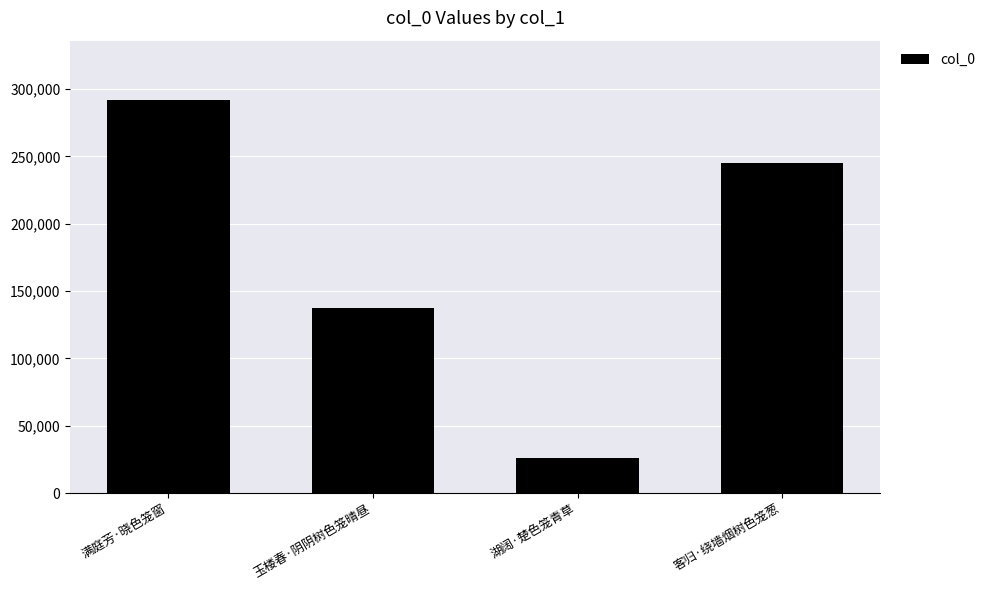

Which label corresponds to the smallest value in the chart?

湖阔·楚色笼青草